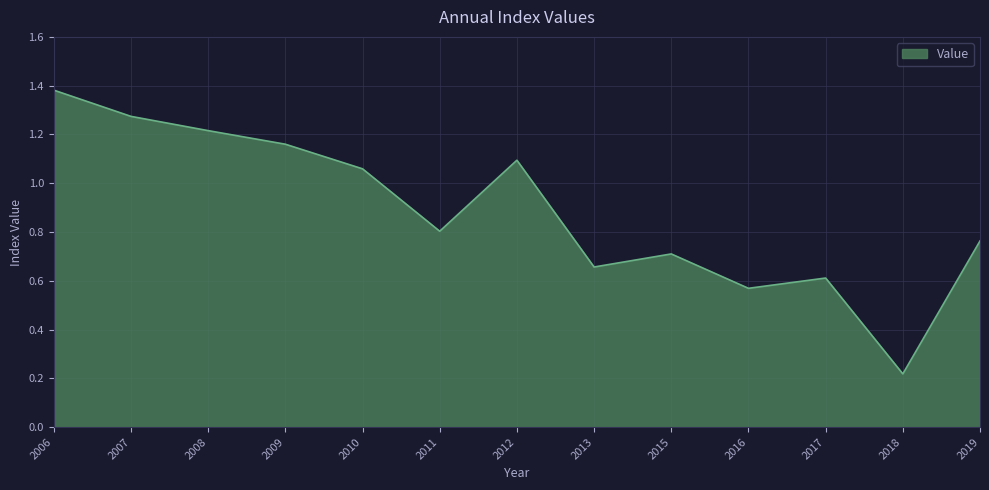

What is the change in value from 2013 to 2018?

-0.4